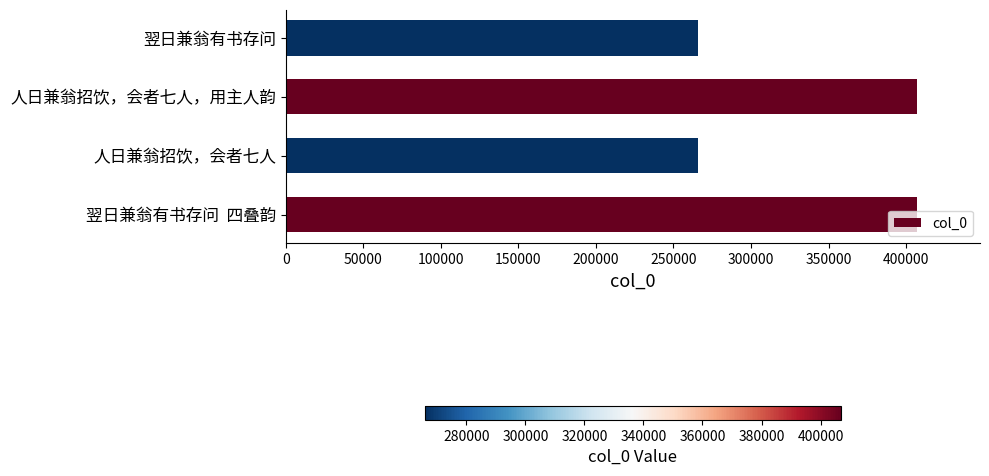

Is it true that the value at 人日兼翁招饮，会者七人，用主人韵 is 406968?

True